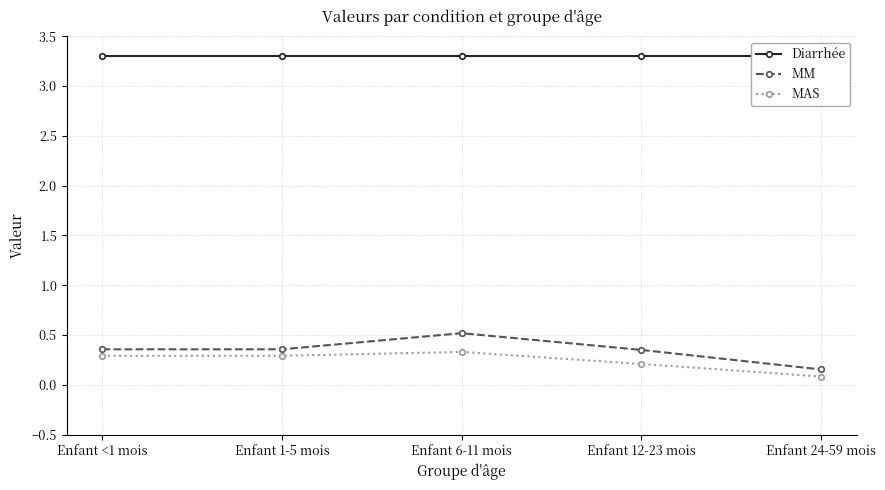

What is the difference between the highest and lowest values at Enfant 24-59 mois?

3.2